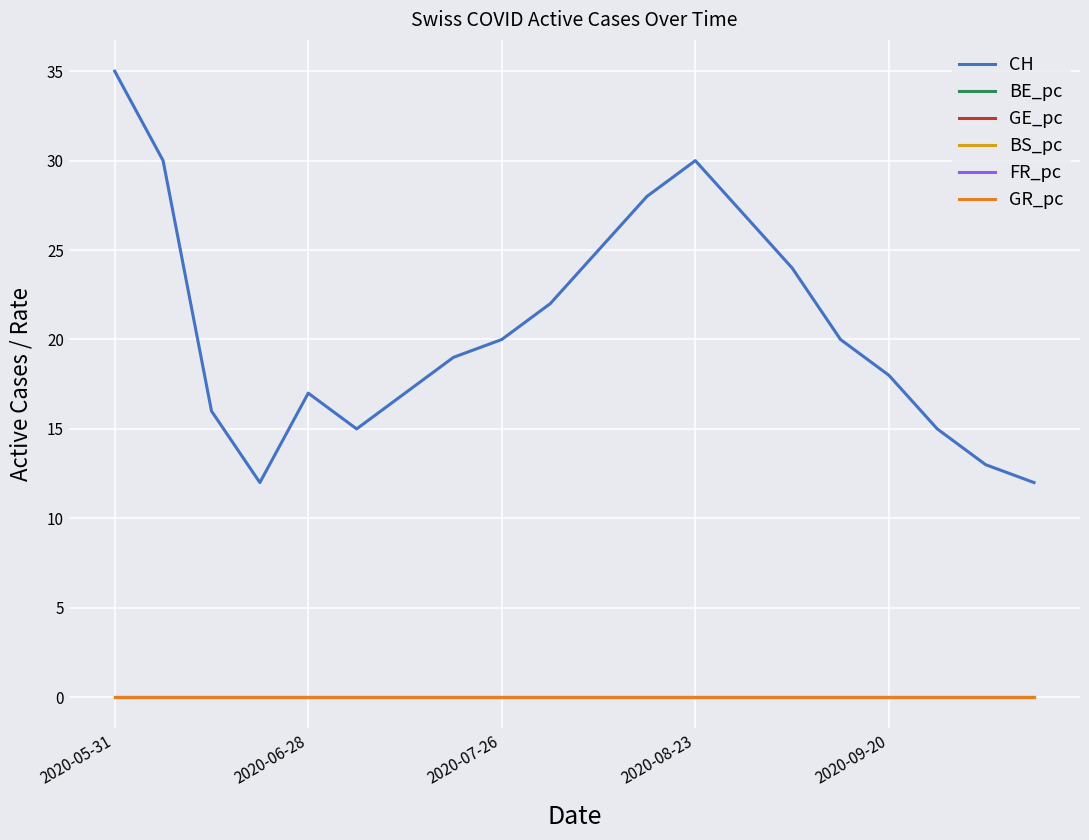

Does the chart have visible grid lines?

Yes